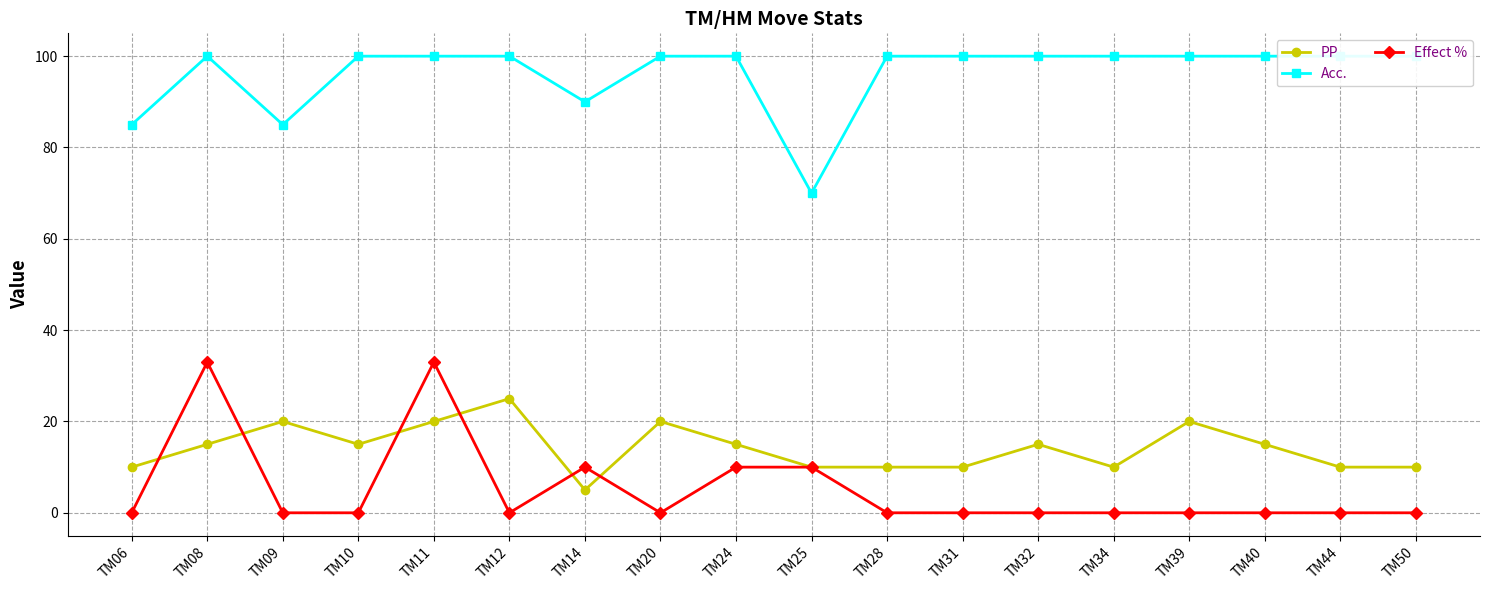

At how many categories does at least one series exceed 12?

18